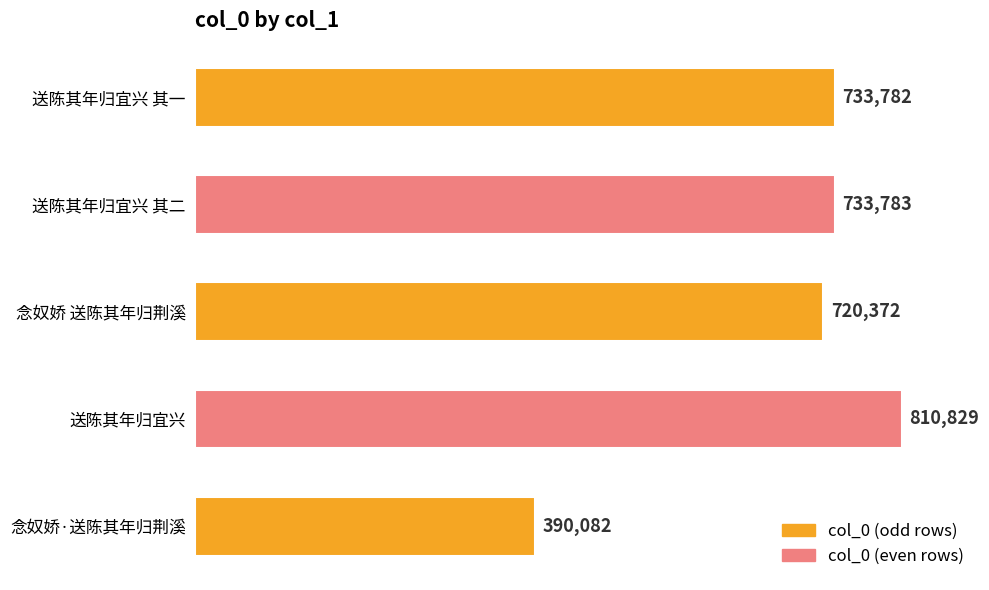

What position from the top is 送陈其年归宜兴 其一?

1